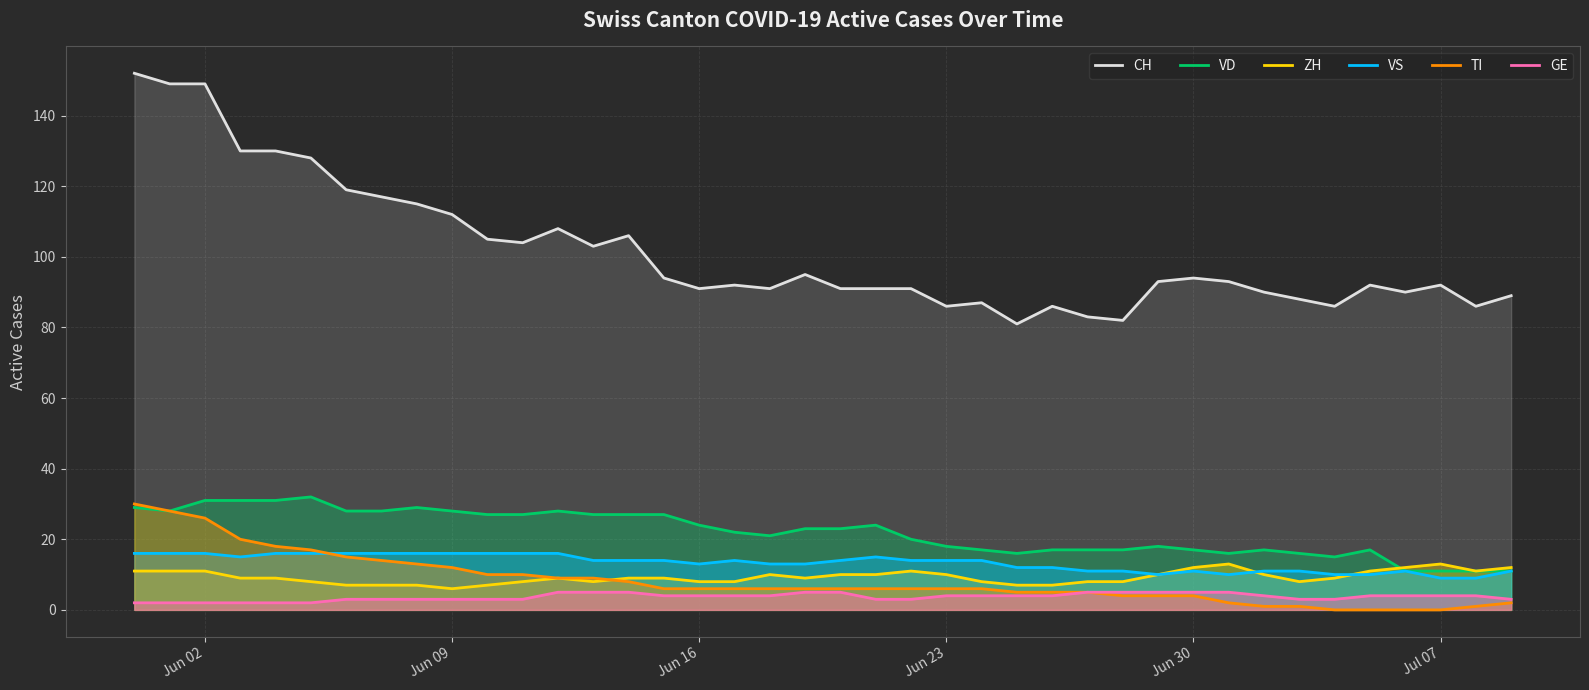

Which series has the largest range (max minus min)?

CH